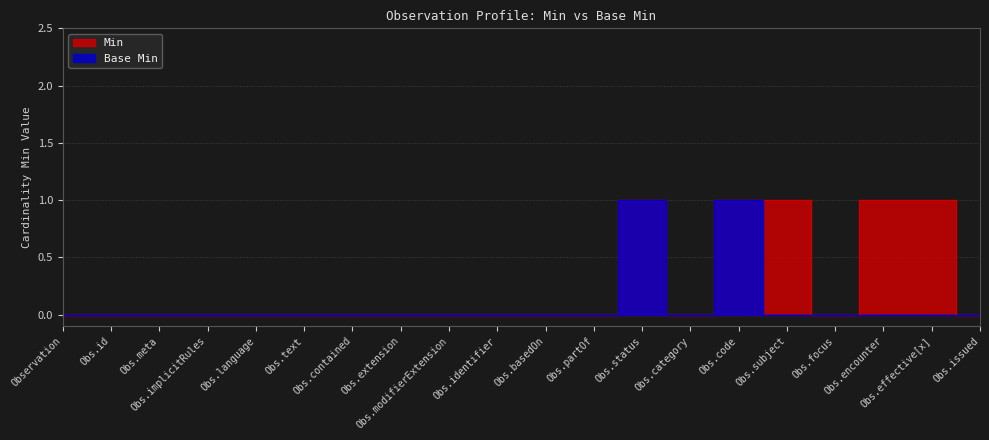

Count the Base Min values in the range 0 to 1.

20